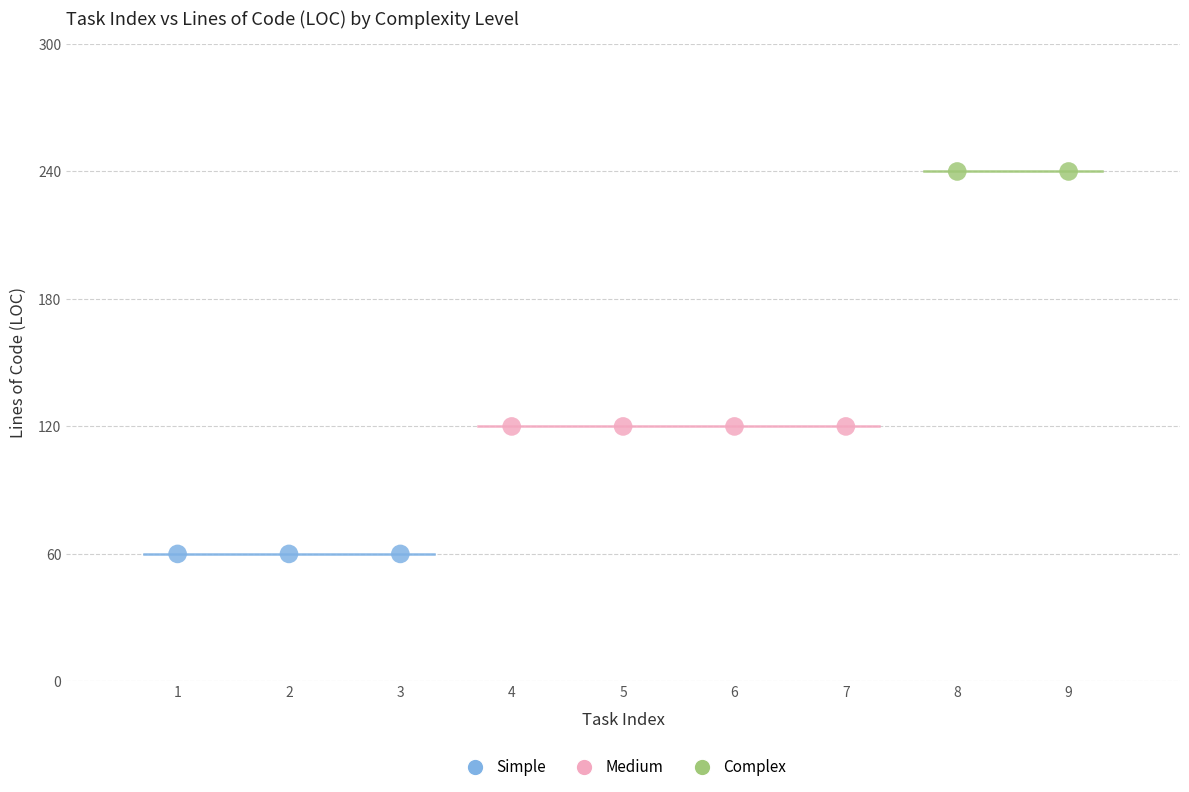

What are all the series names shown in the legend?

Simple, Medium, Complex